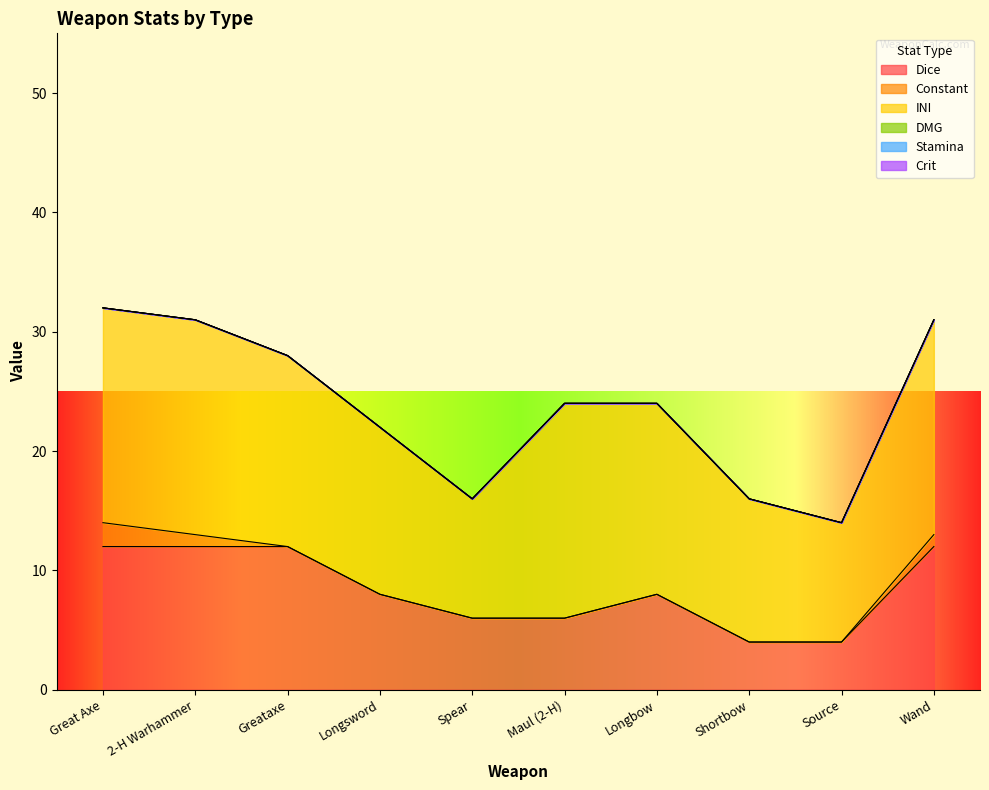

At which label does Dice reach its peak?

Great Axe